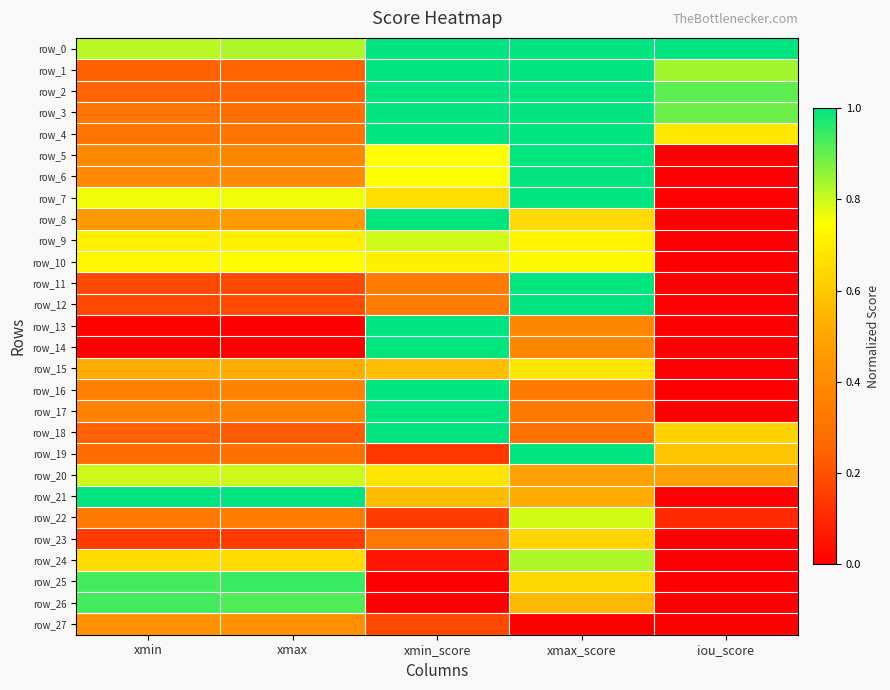

How many series are shown in this chart?

28